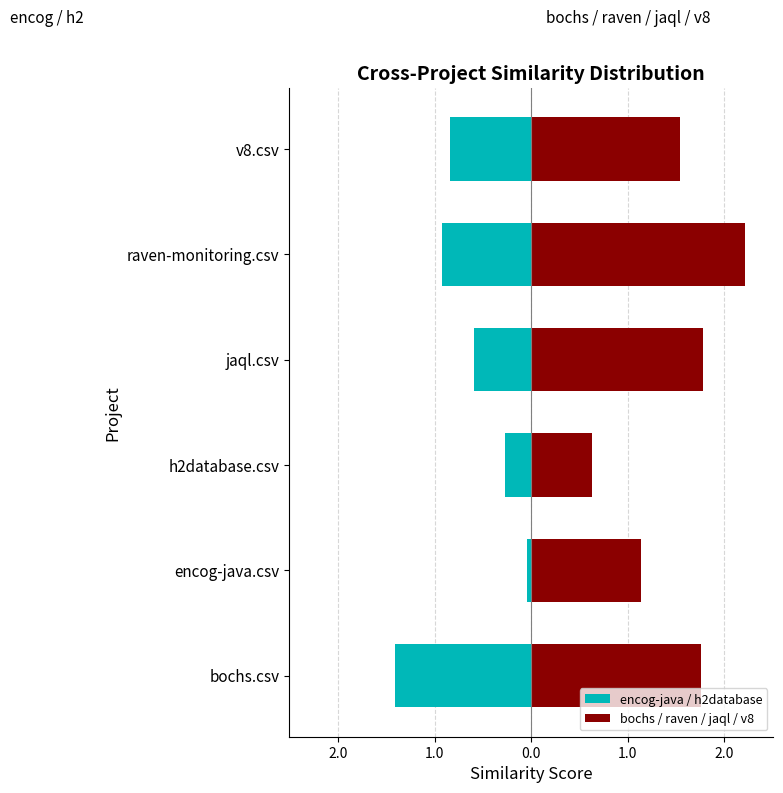

How many values in the bochs / raven / jaql / v8 series are below 1?

1